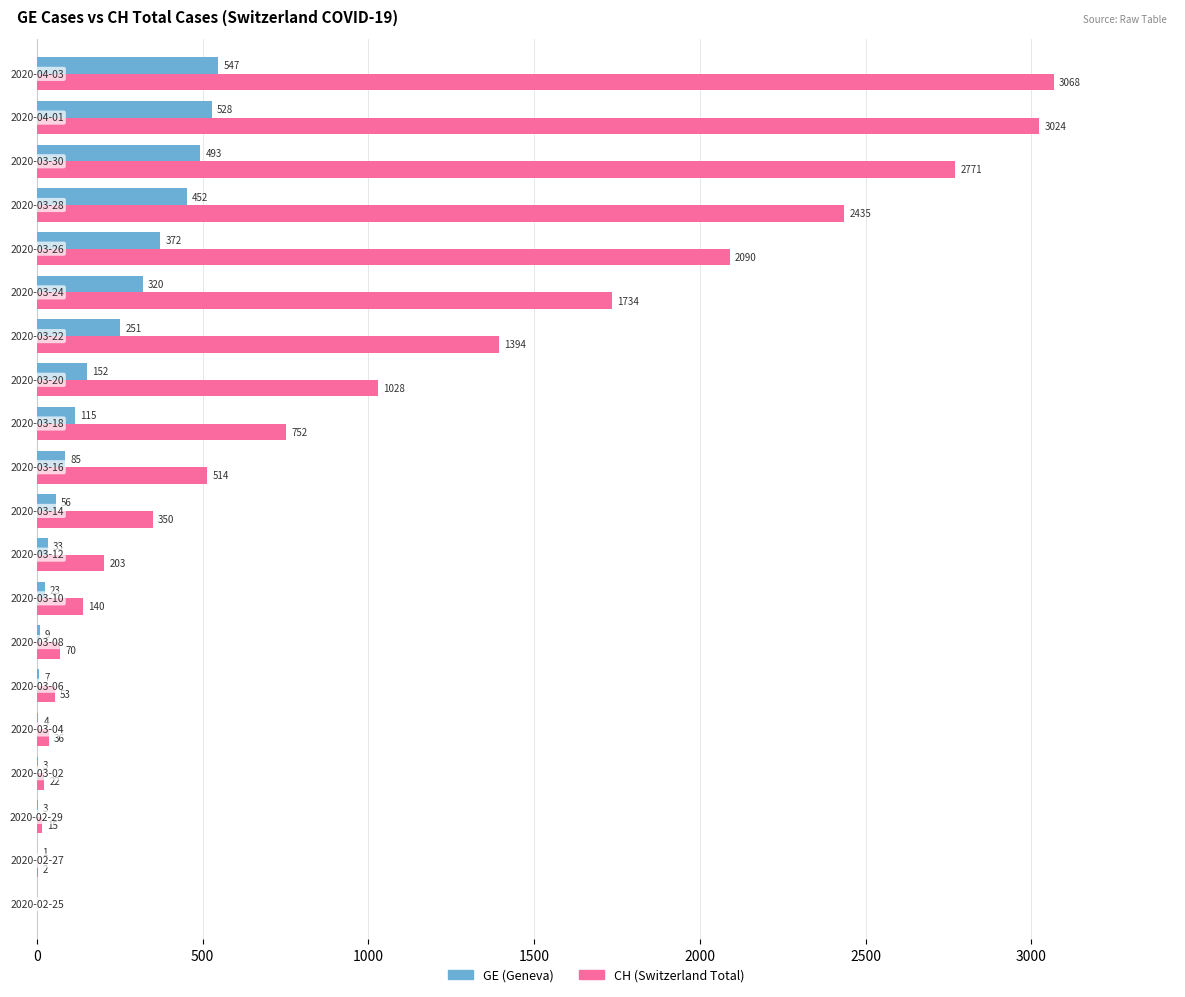

What is the sum of all CH (Switzerland Total) values?

19701